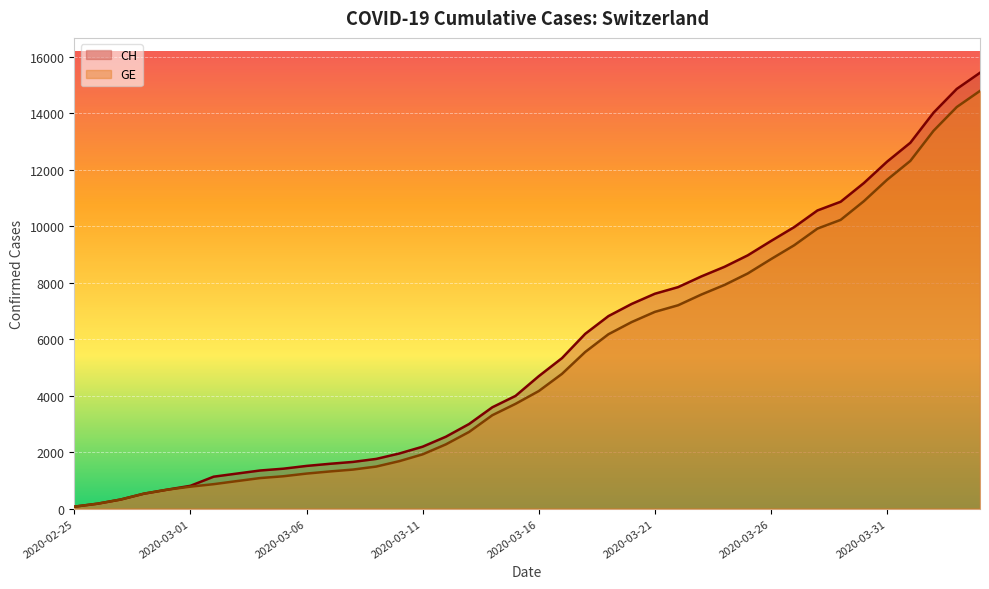

How many distinct data groups are displayed?

2